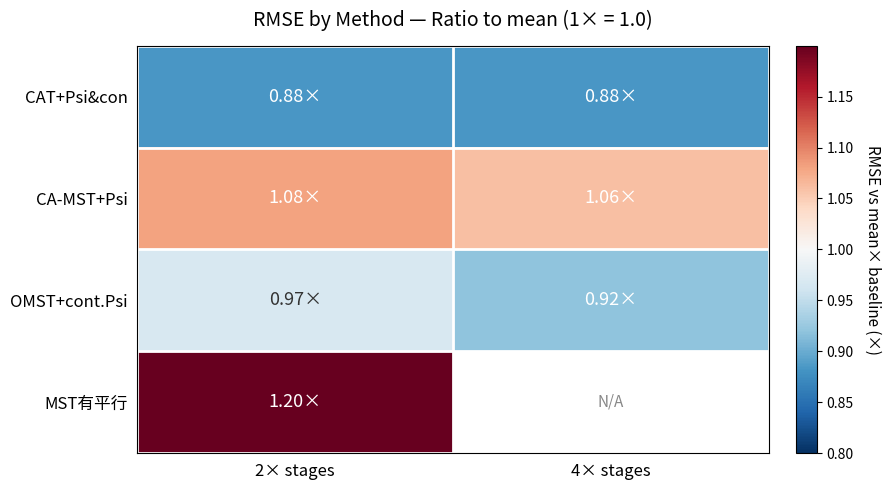

At which category does the chart reach its peak across all series?

2× stages